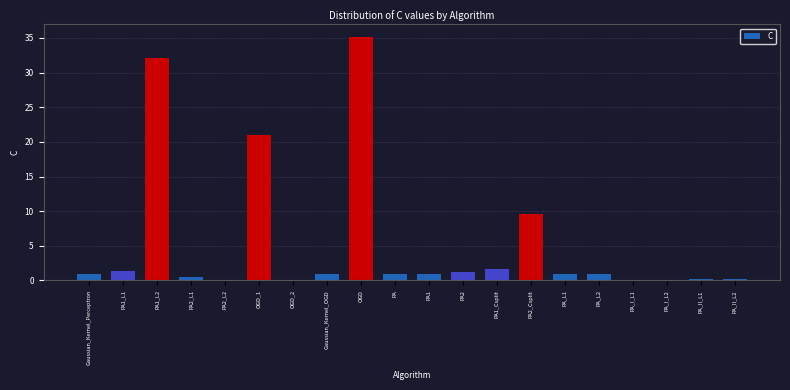

What is the ratio of the value at PA1_L1 to the value at PA?

1.4